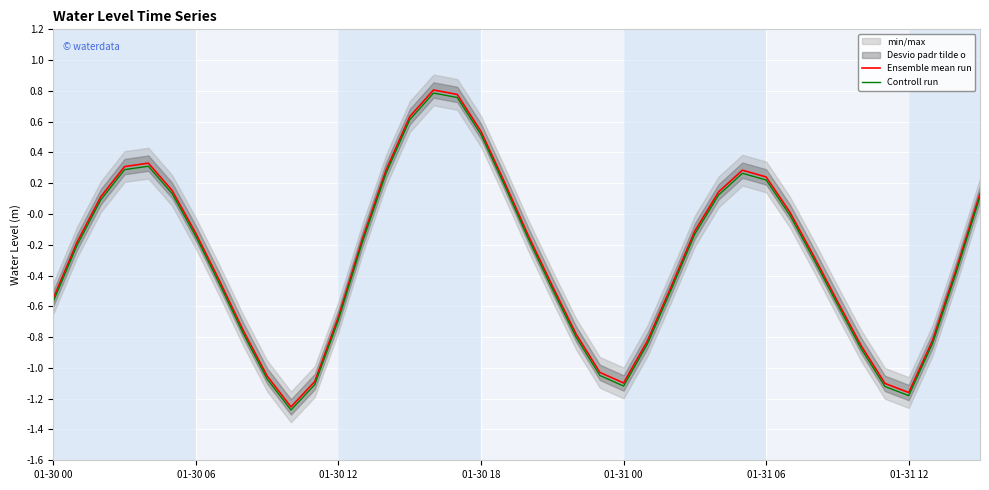

In Ensemble mean run, how many points are higher than both neighbors (excluding endpoints)?

3